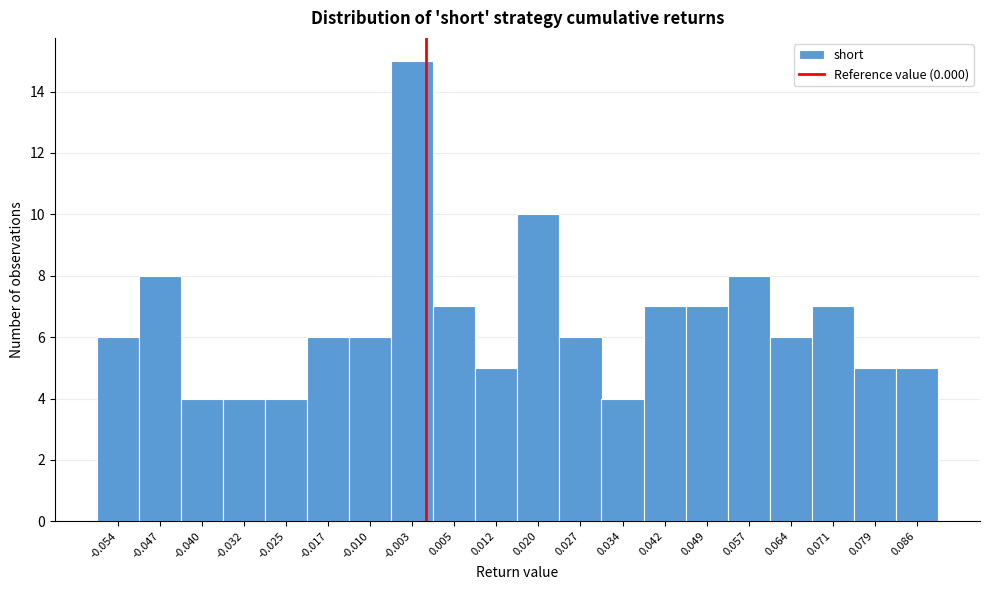

Reading left to right, transcribe this chart: for each bar, give the range it covers on the x-axis and its height. Neither the bar edges nor the heights are printed on the chart, so give them approximately, as read against the axes.

-0.058 to -0.051: 6
-0.051 to -0.043: 8
-0.043 to -0.036: 4
-0.036 to -0.028: 4
-0.028 to -0.021: 4
-0.021 to -0.014: 6
-0.014 to -0.006: 6
-0.006 to 0.001: 15
0.001 to 0.009: 7
0.009 to 0.016: 5
0.016 to 0.023: 10
0.023 to 0.031: 6
0.031 to 0.038: 4
0.038 to 0.046: 7
0.046 to 0.053: 7
0.053 to 0.060: 8
0.060 to 0.068: 6
0.068 to 0.075: 7
0.075 to 0.083: 5
0.083 to 0.090: 5